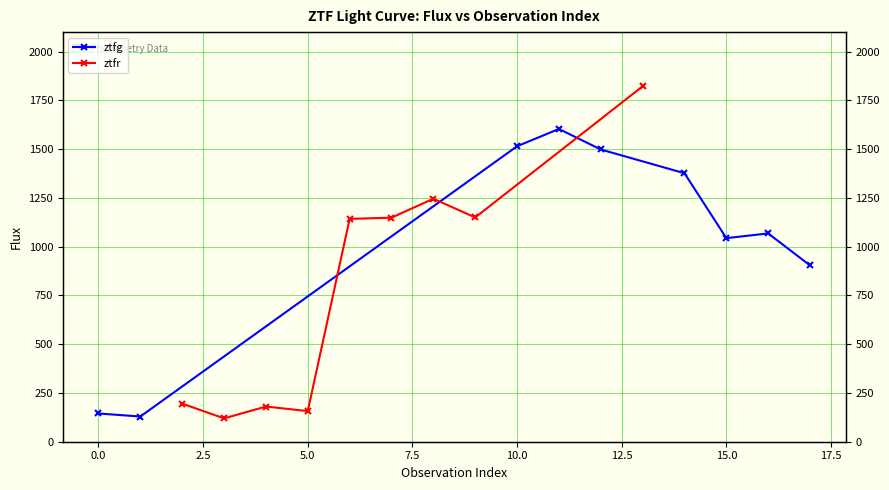

What is the value of the ztfg point at the 9th from the left?

903.6